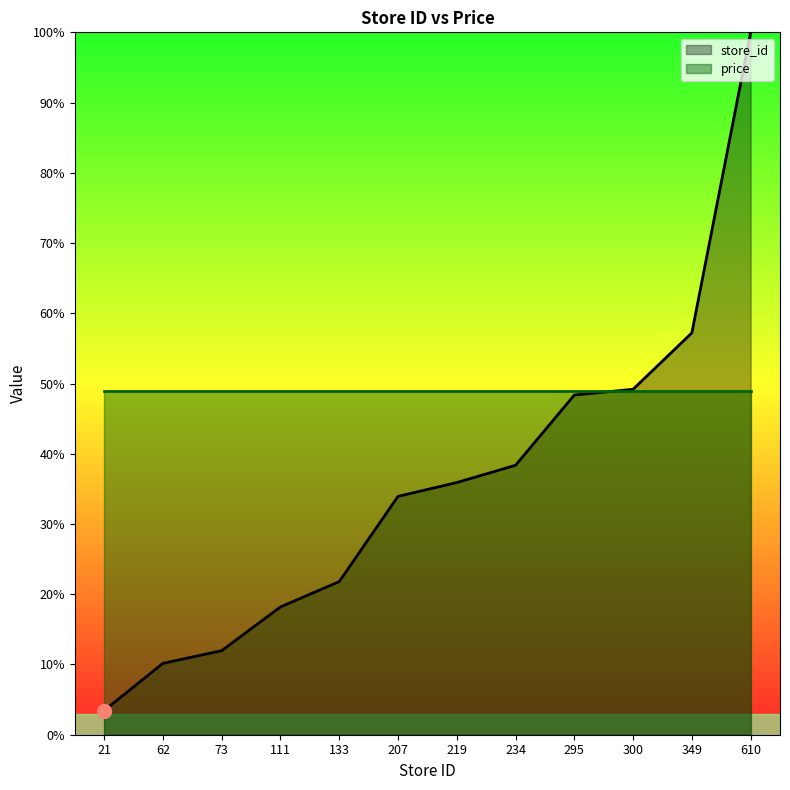

Rank the categories by value from highest to lowest.

610, 349, 300, 295, 234, 219, 207, 133, 111, 73, 62, 21